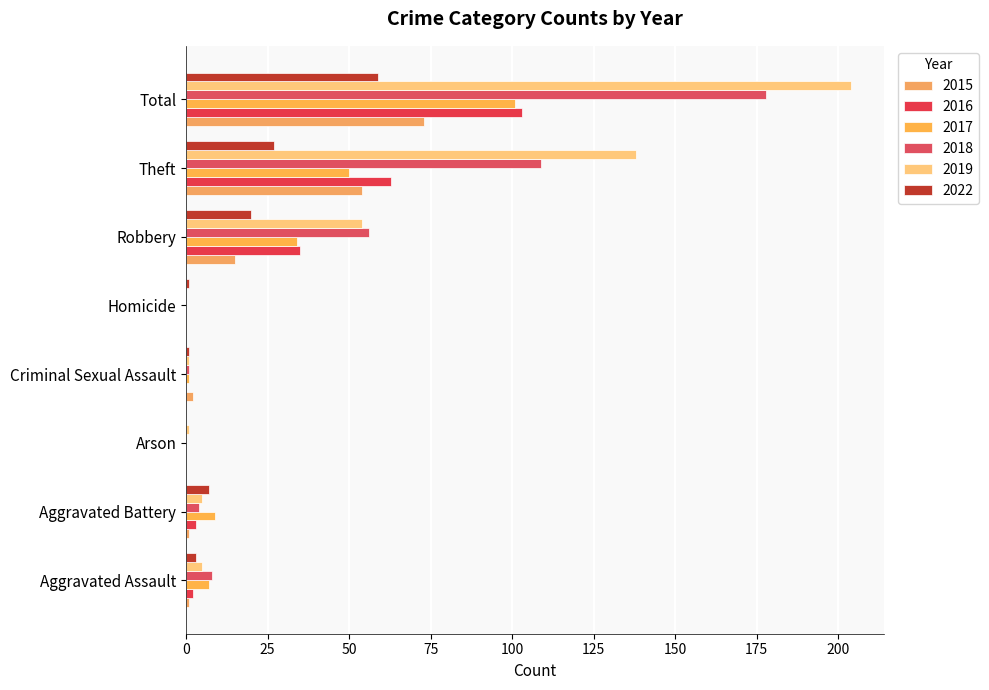

What is the maximum value for 2022?

59